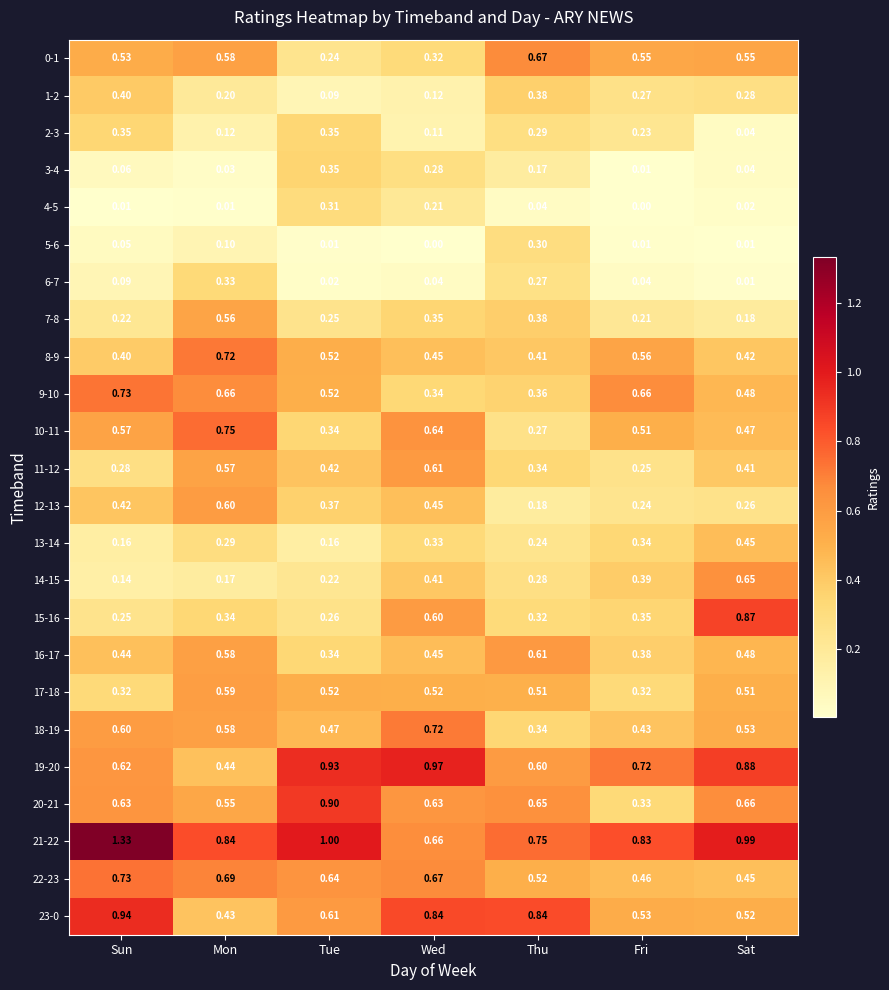

Which series has the largest total across all categories?

21-22